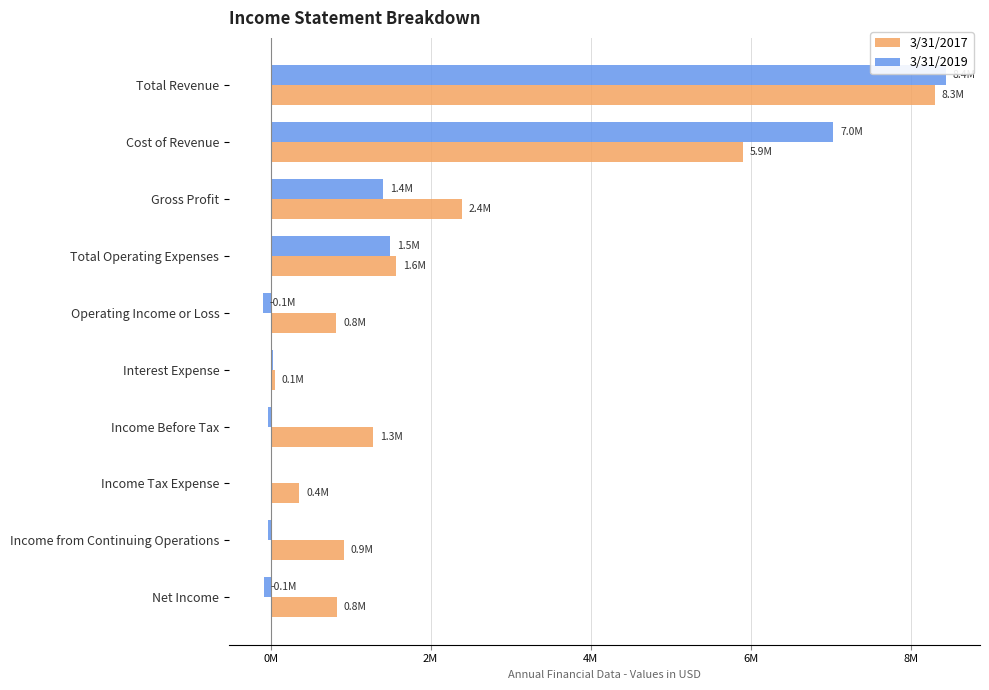

Which category has the highest value across all series?

Total Revenue